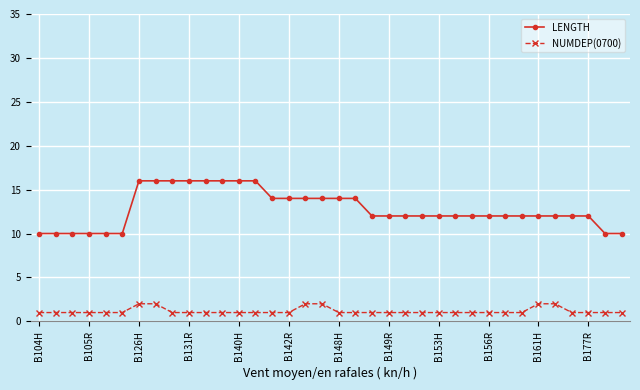

What is the greatest value displayed?

16